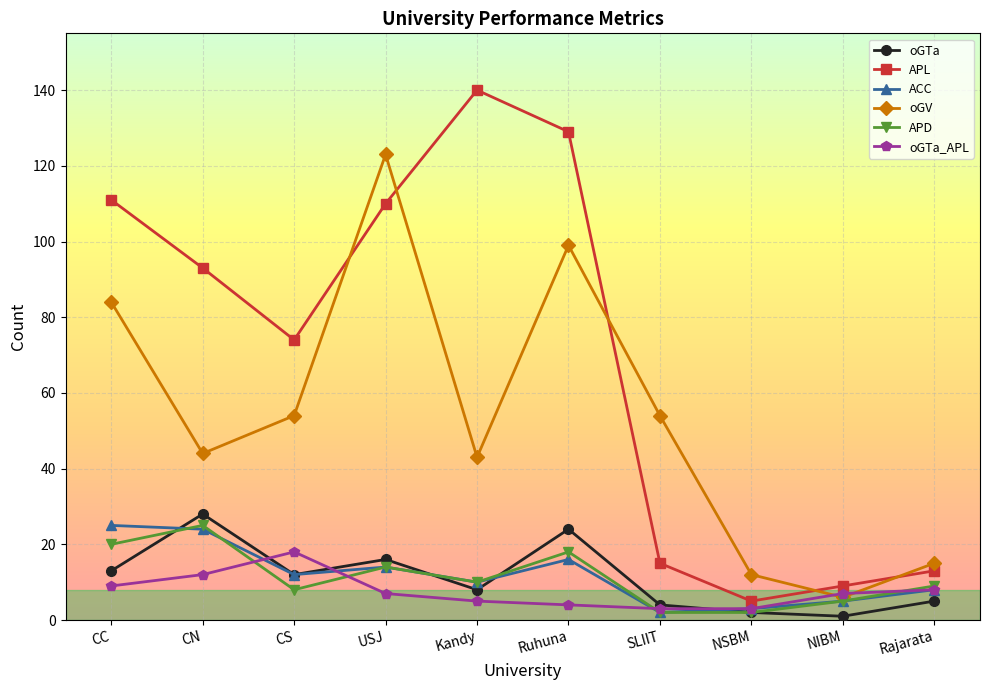

At which category does the chart reach its peak across all series?

Kandy